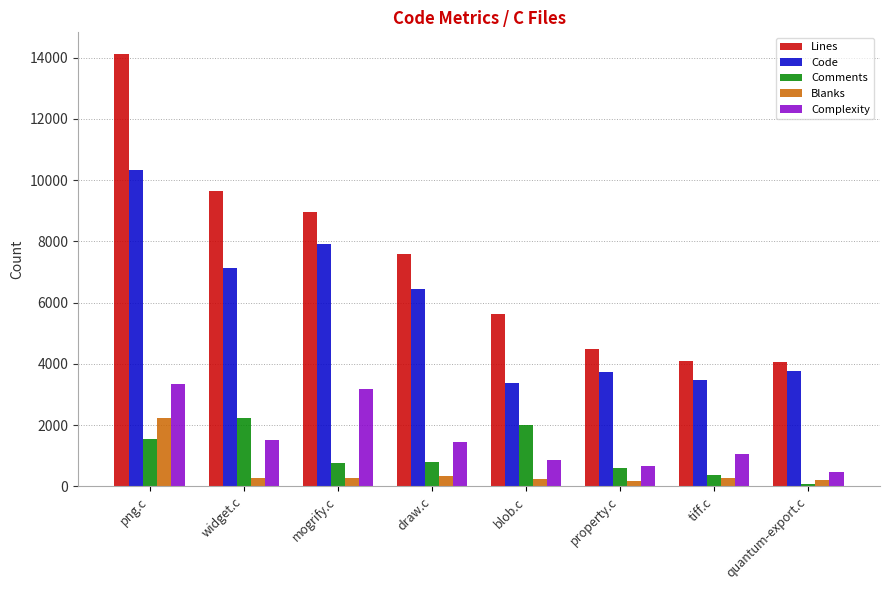

How many data points does each series have?

8